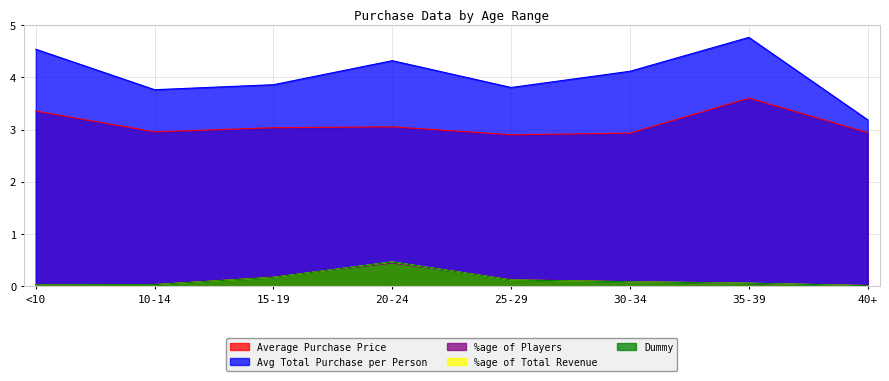

How many interior local peaks does the Dummy series have?

1